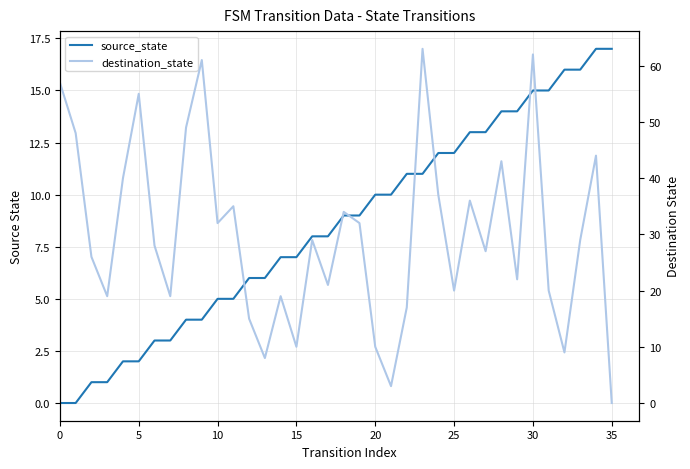

True or false: destination_state has a value of 23 at 5.

False